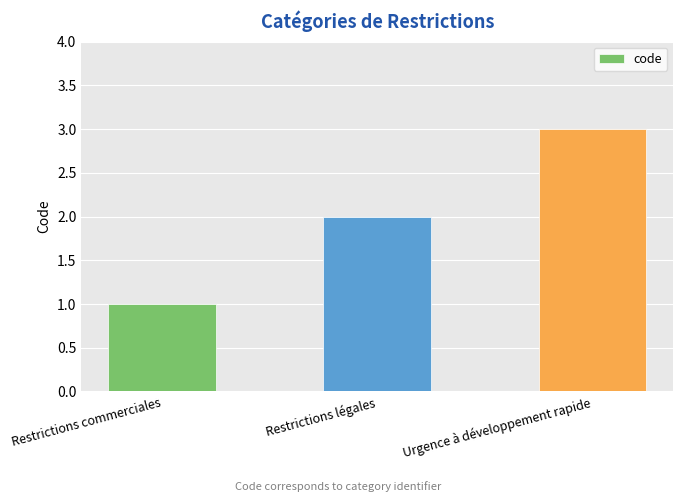

List the labels in order of value, largest first.

Urgence à développement rapide, Restrictions légales, Restrictions commerciales